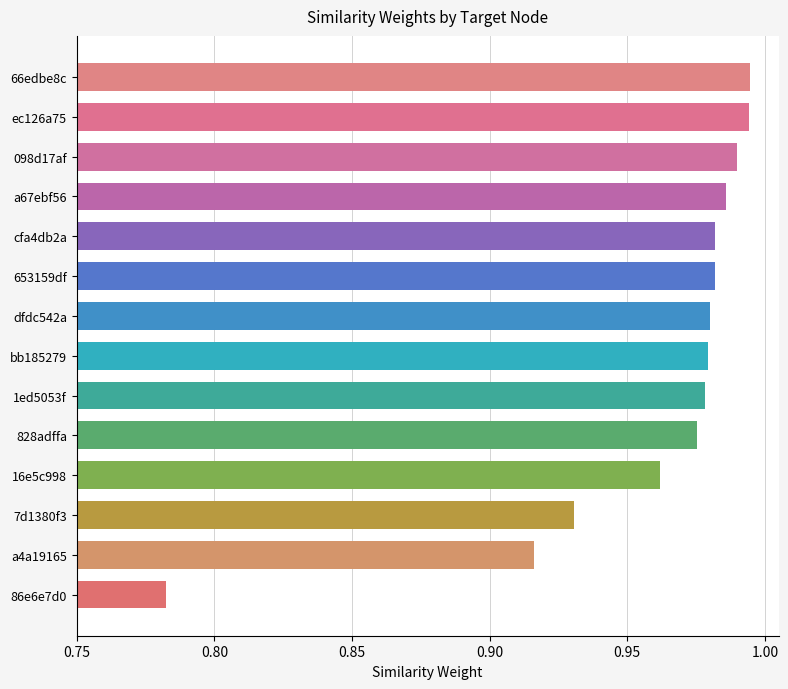

The value at 828adffa is 1.7. True or false?

False